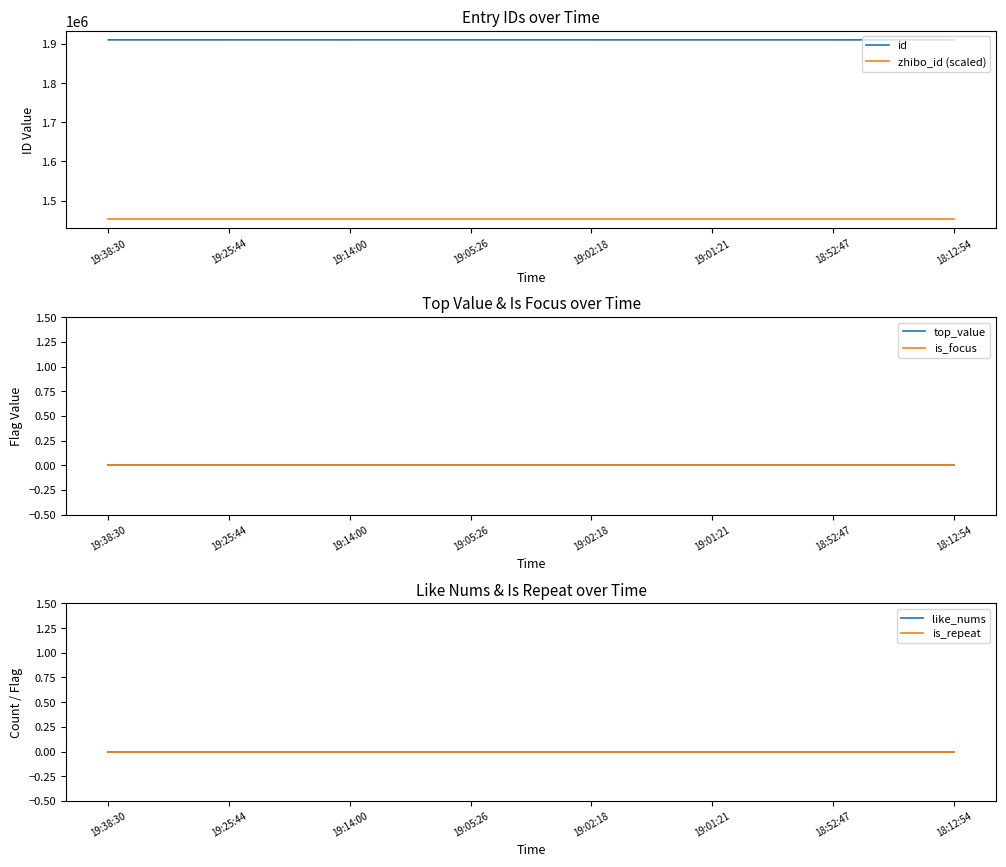

Count the number of categories in the chart.

8